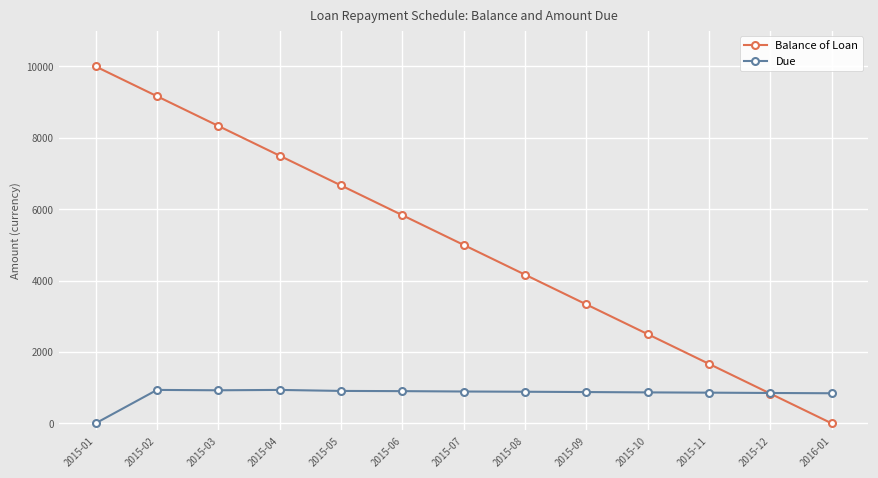

What position from the right is 2015-10?

4